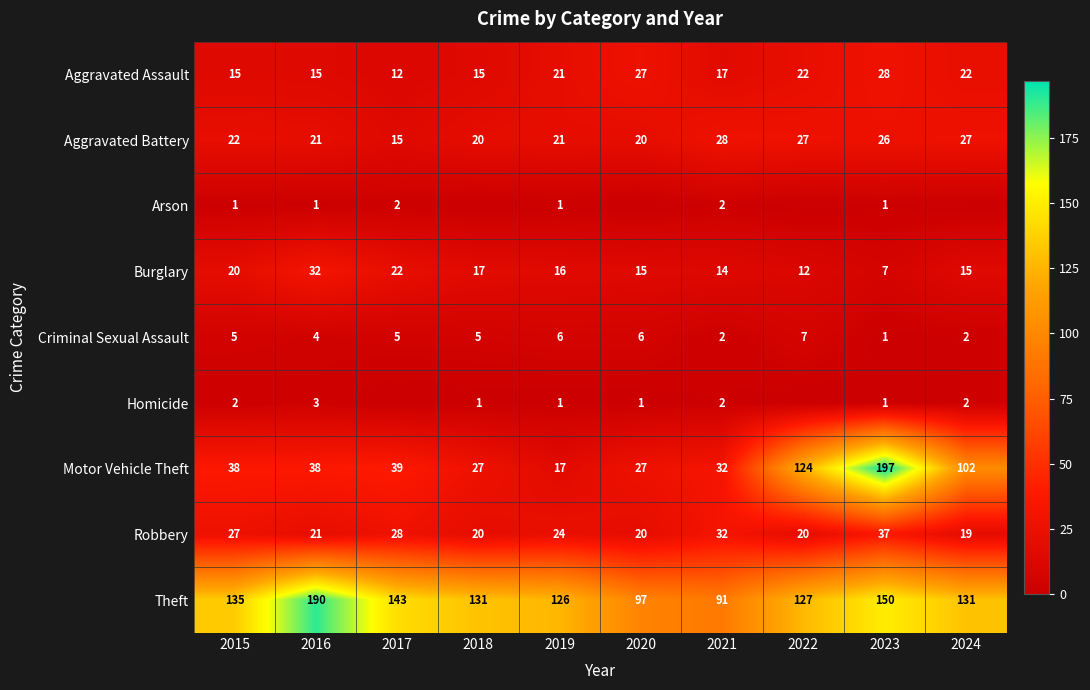

What is the total value across all series at 2018?

236